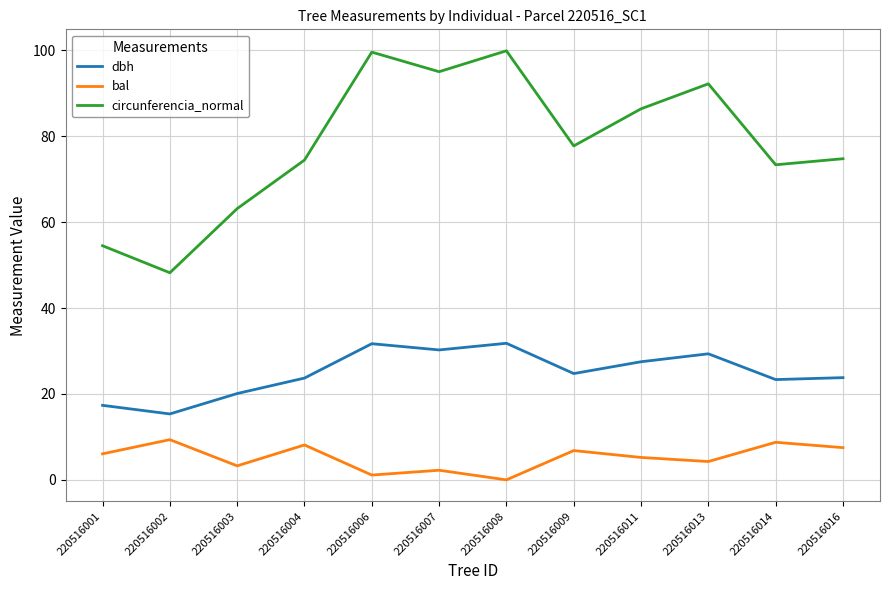

Rank the series at 220516003 from lowest to highest value.

bal, dbh, circunferencia_normal